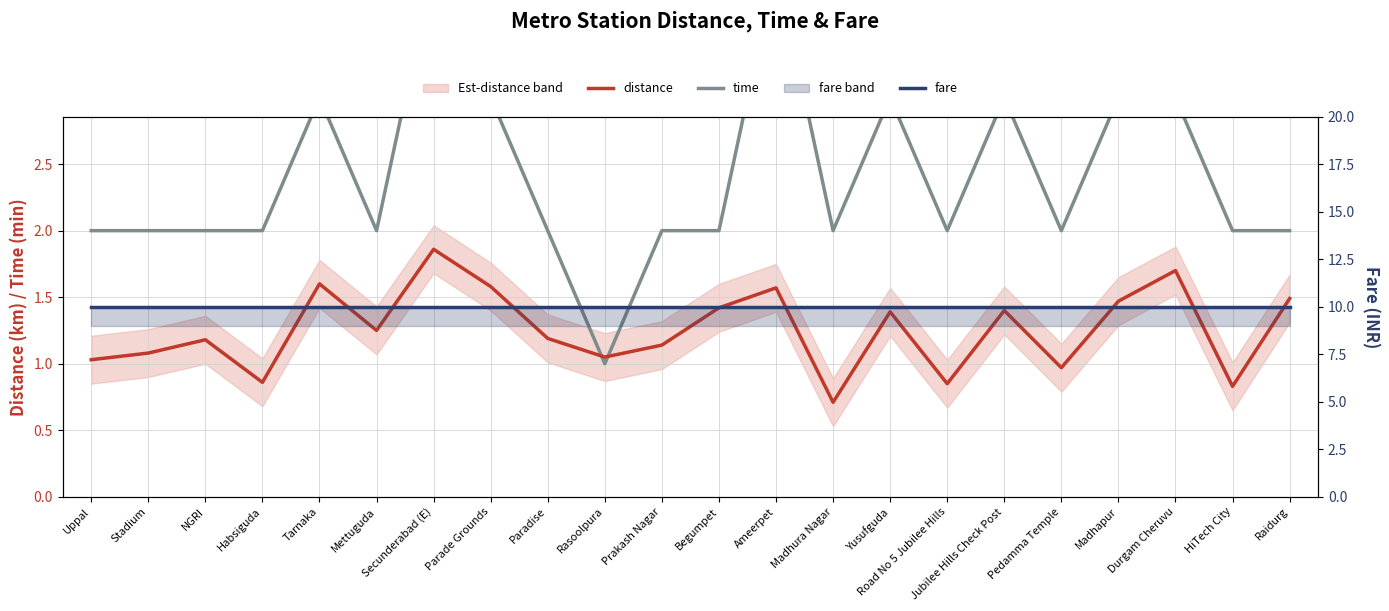

How many data points in distance are less than 1?

5